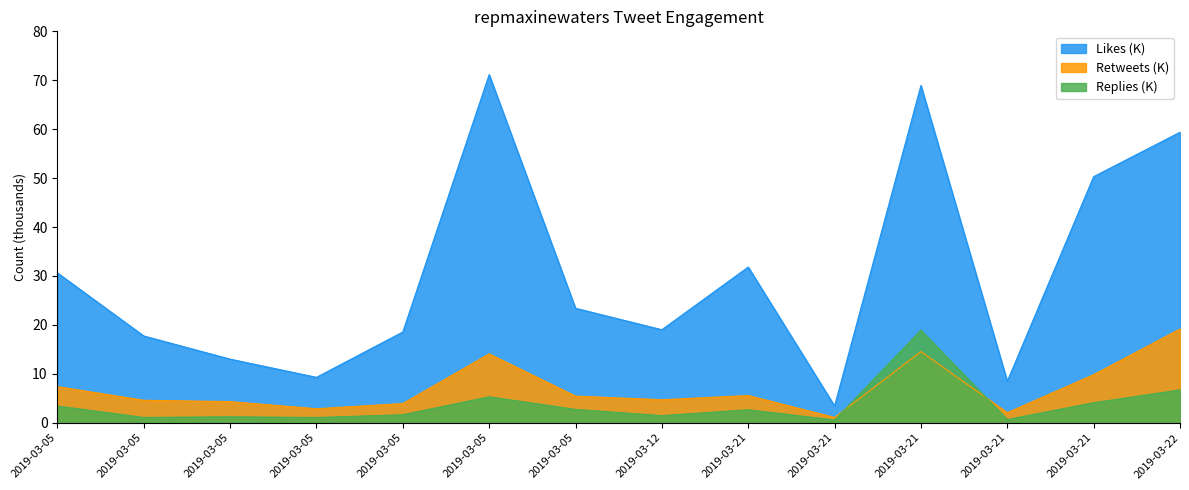

List the labels in order of Likes value, smallest first.

2019-03-21, 2019-03-21, 2019-03-05, 2019-03-05, 2019-03-05, 2019-03-05, 2019-03-12, 2019-03-05, 2019-03-05, 2019-03-21, 2019-03-21, 2019-03-22, 2019-03-21, 2019-03-05